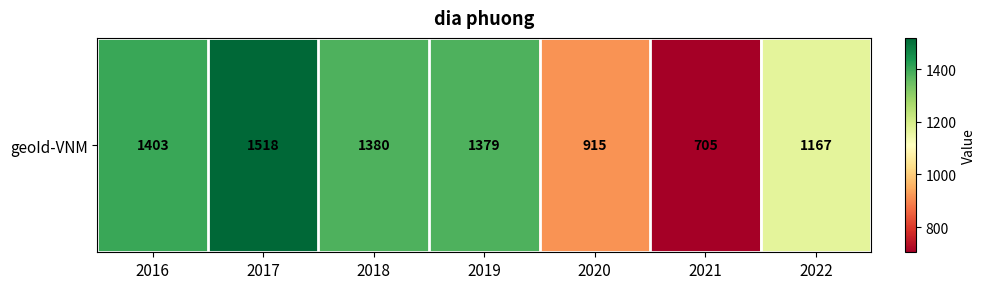

What is the greatest value displayed?

1518